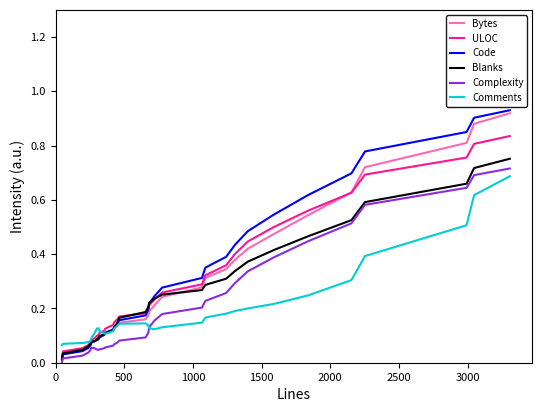

Which series has the largest range (max minus min)?

Code